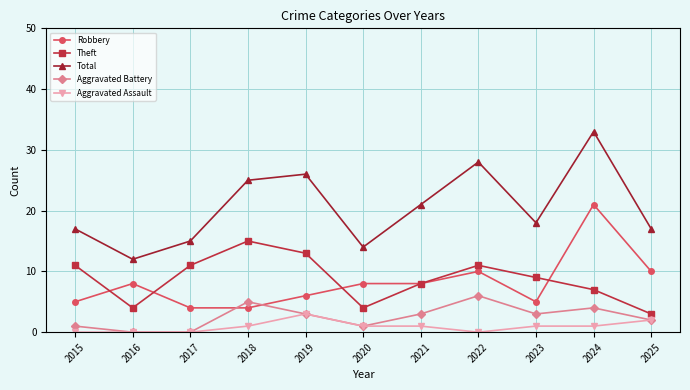

What is the difference between the highest and lowest values at 2018?

24